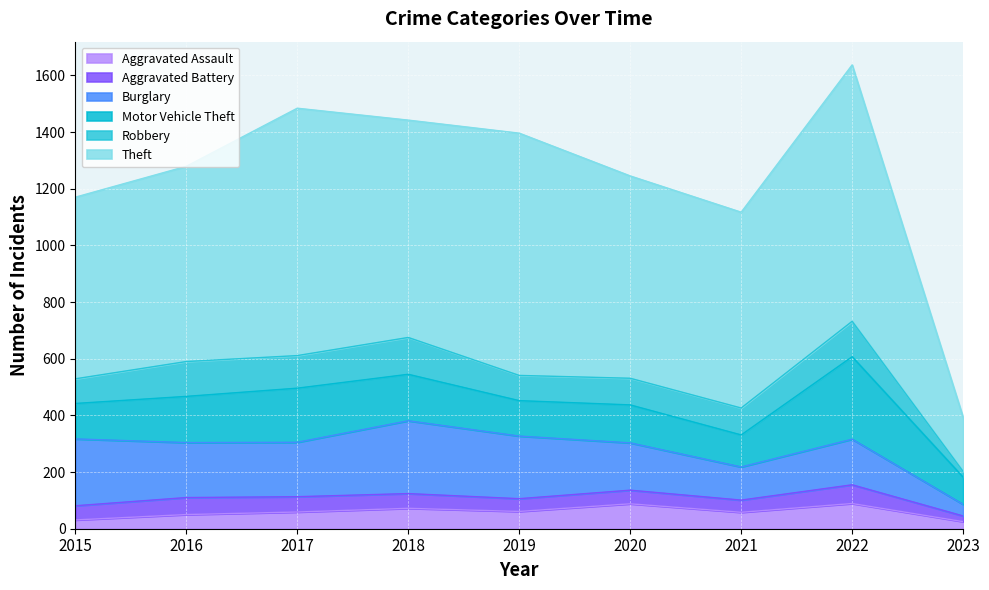

What is the highest value of the Aggravated Assault series?

89